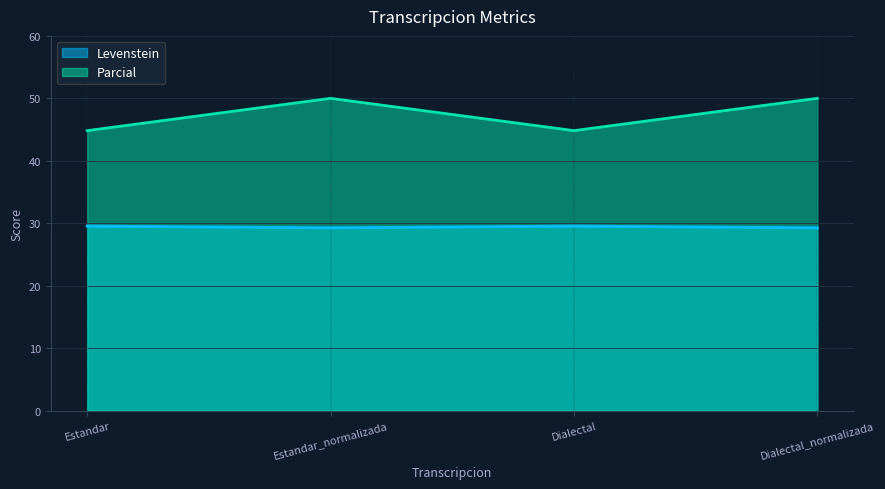

Read the Parcial value at Estandar_normalizada.

50.0